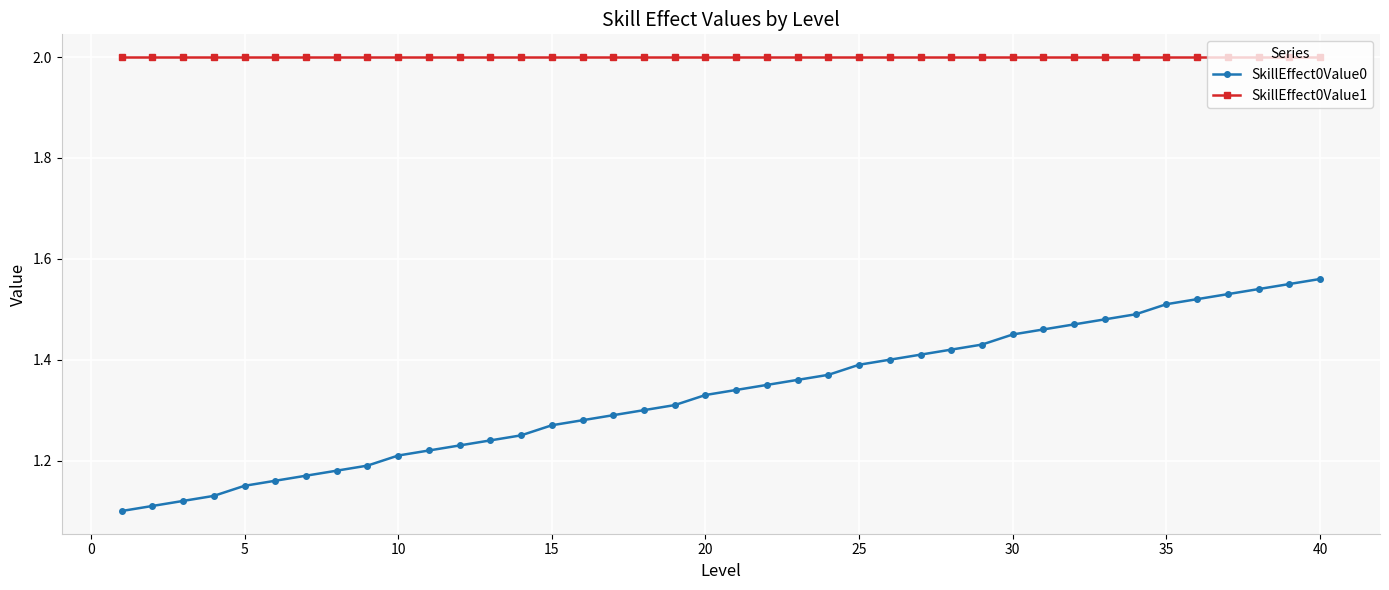

What is the sum of all SkillEffect0Value1 values?

80.0